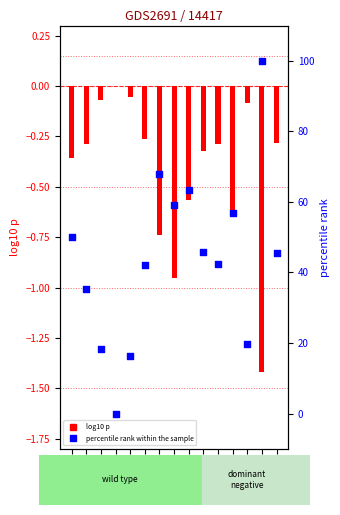

At which category is the sum across all series the highest?

Day 13